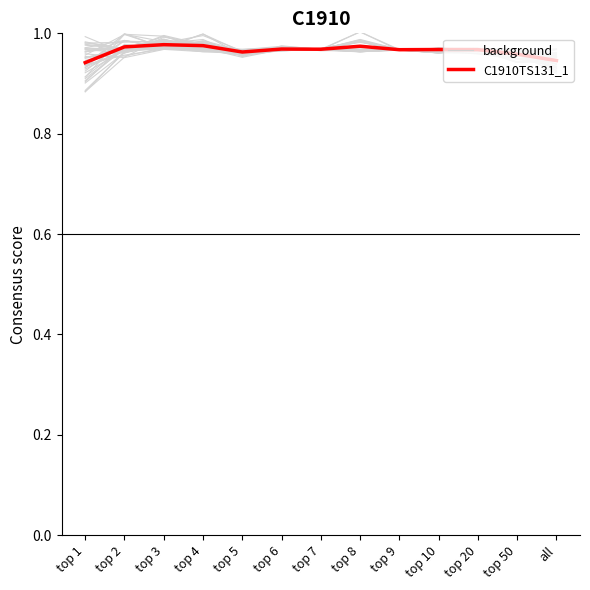

In C1910TS131_1, how many points are higher than both neighbors (excluding endpoints)?

4